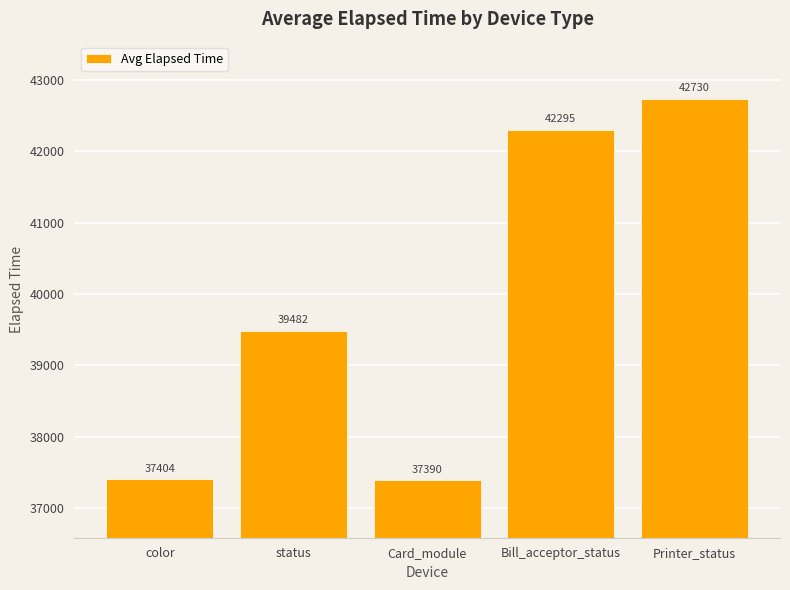

The value at color is 19621. True or false?

False